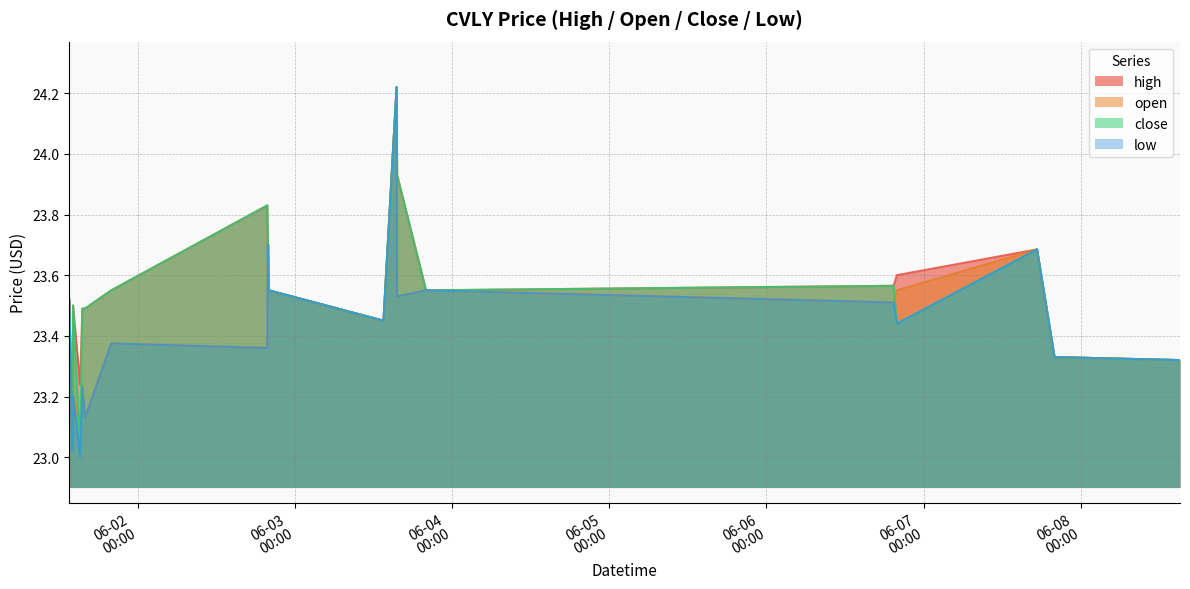

In close, how many points are higher than both neighbors (excluding endpoints)?

5